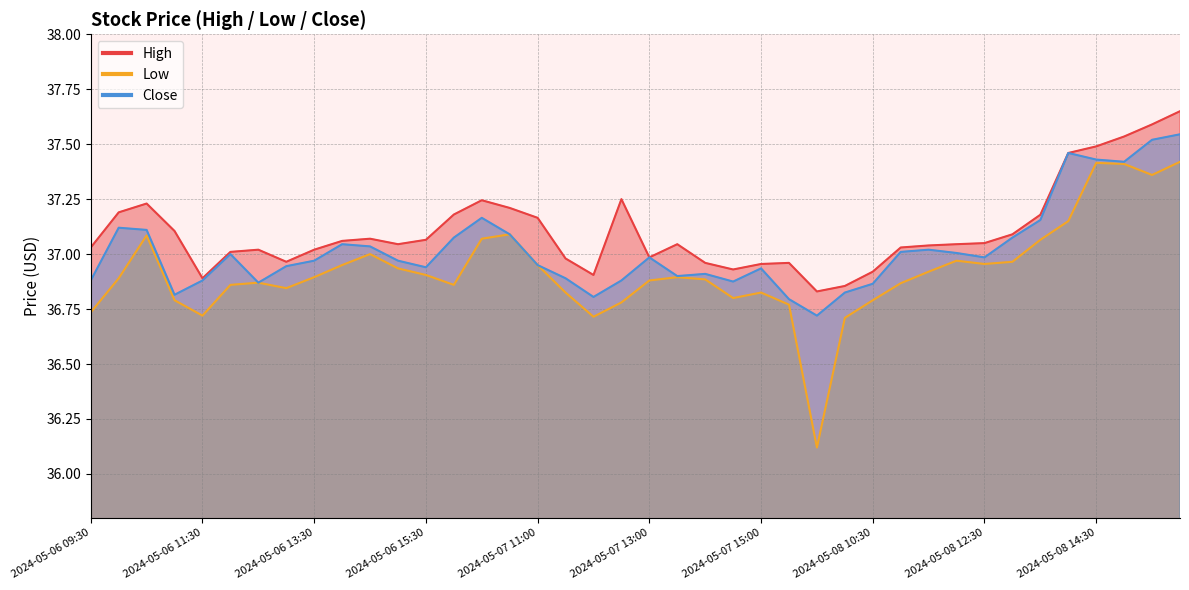

Between 2024-05-06 14:00 and 2024-05-08 13:00, which is larger?

2024-05-08 13:00